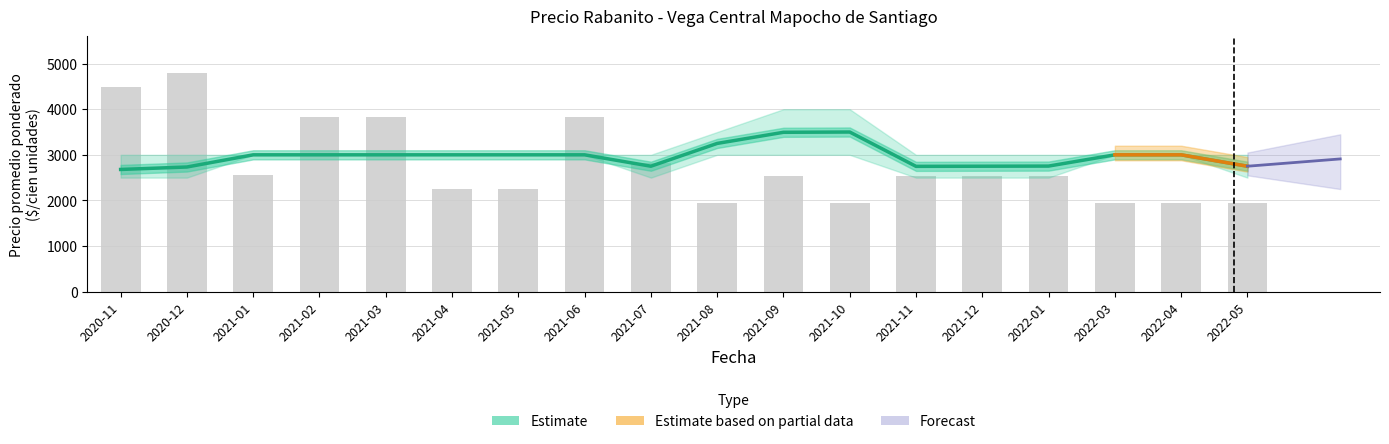

Reading left to right, transcribe all the data shown in this chart.

Precio promedio ponderado: 2020-11=2679	2020-12=2733	2021-01=3000	2021-02=3000	2021-03=3000	2021-04=3000	2021-05=3000	2021-06=3000	2021-07=2750	2021-08=3250	2021-09=3494	2021-10=3500	2021-11=2747	2021-12=2750	2022-01=2753	2022-03=3000	2022-04=3000	2022-05=2750
Volumen: 2020-11=4480	2020-12=4800	2021-01=2560	2021-02=3840	2021-03=3840	2021-04=2240	2021-05=2240	2021-06=3840	2021-07=2816	2021-08=1952	2021-09=2528	2021-10=1952	2021-11=2528	2021-12=2528	2022-01=2528	2022-03=1952	2022-04=1952	2022-05=1952